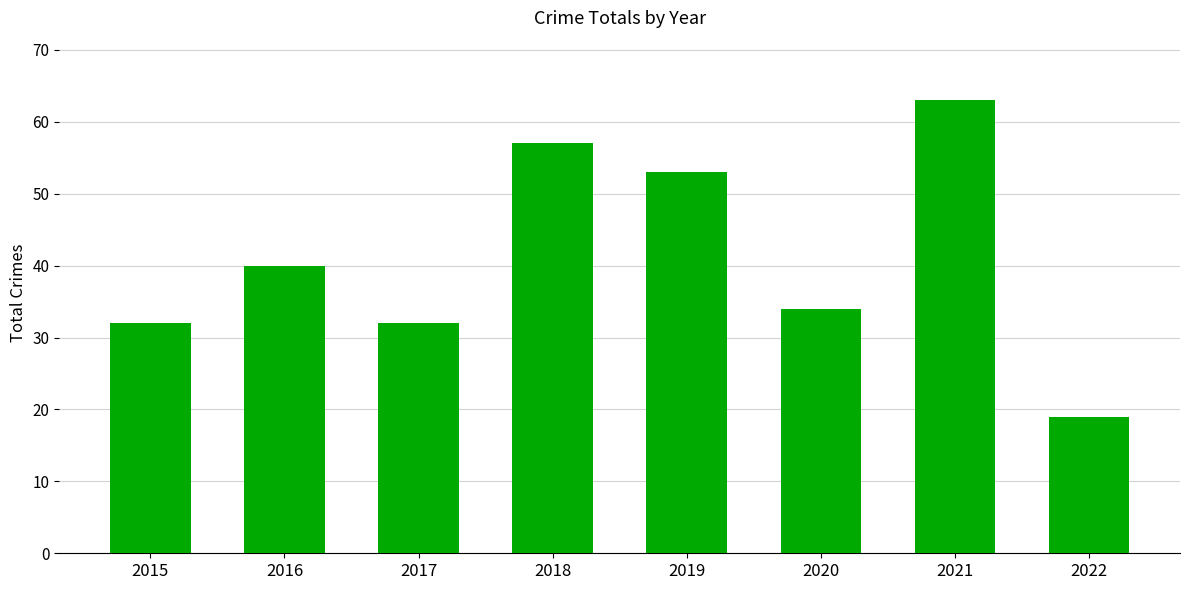

What is the value of the 2nd bar from the left?

40